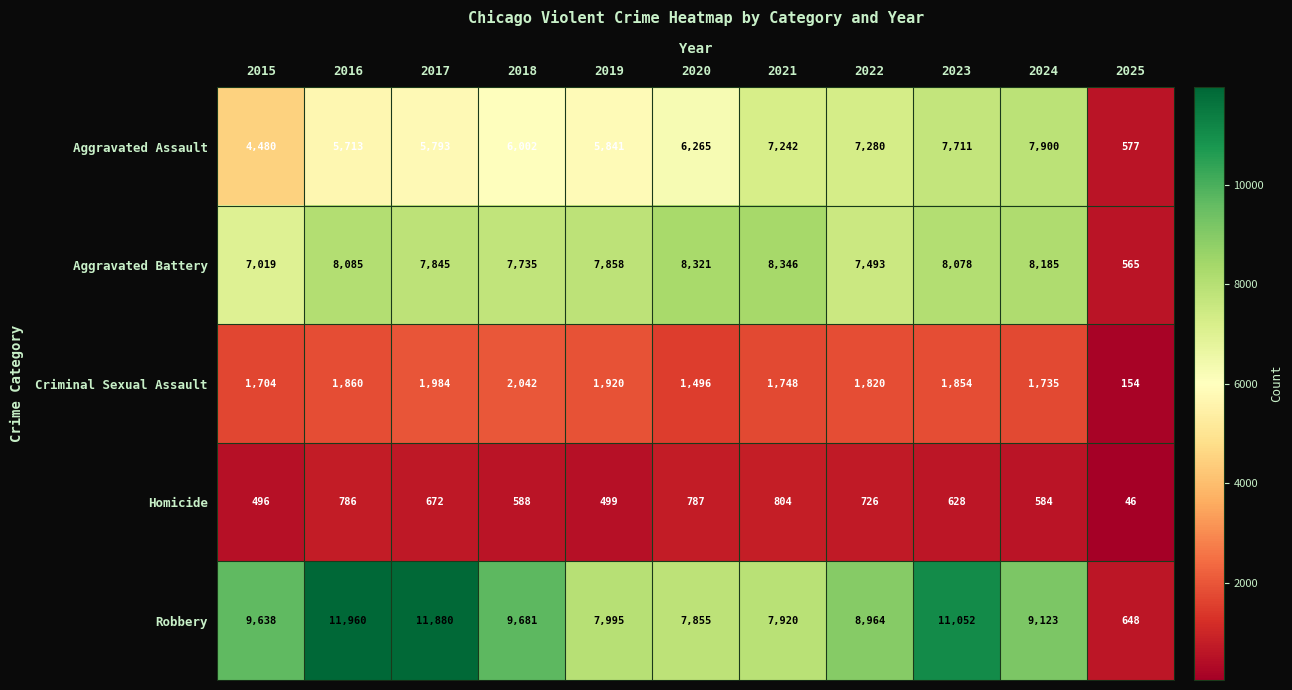

What is the difference between the maximum and minimum values in the Robbery series?

11312